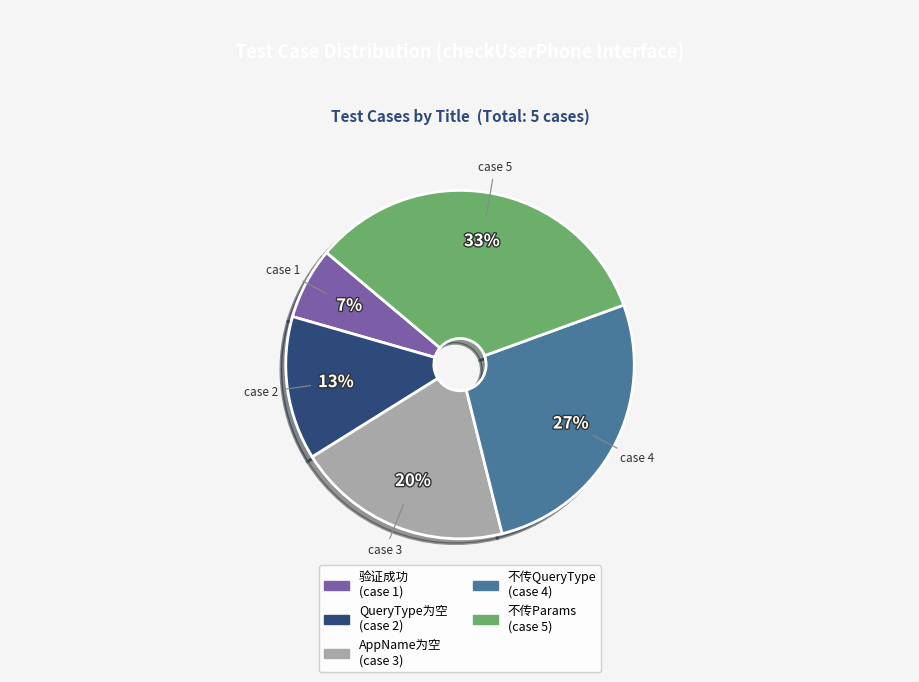

To the nearest percent, what portion does 验证成功 (case 1) represent?

7%